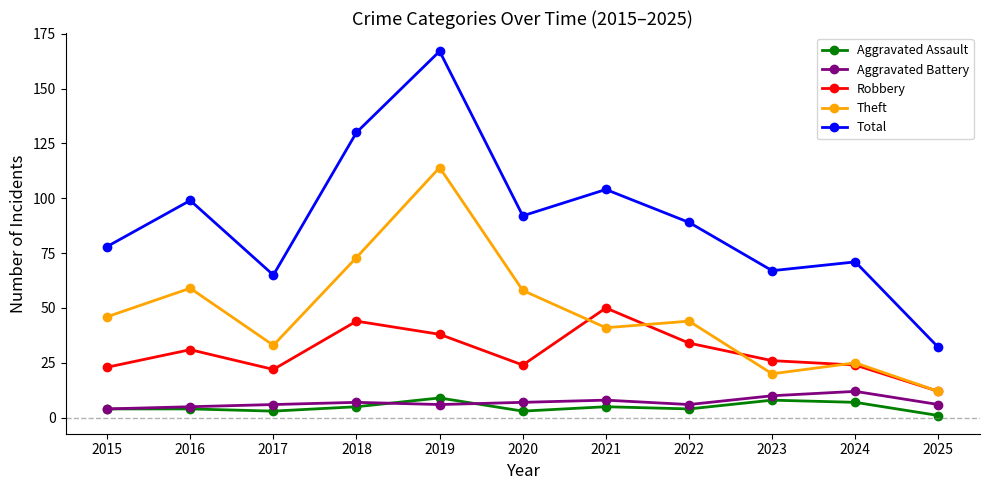

What is the value of the Theft point at the 3rd from the left?

33